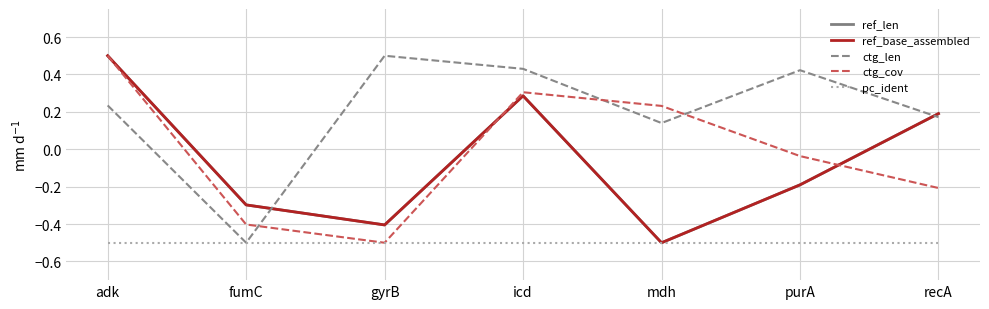

What is the maximum value shown in the chart?

0.5